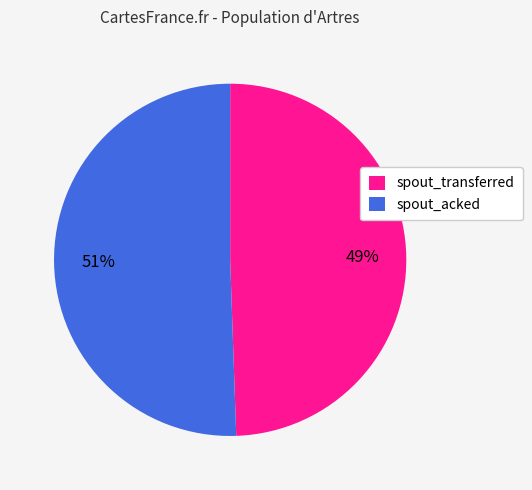

Which slice is the smallest?

spout_transferred